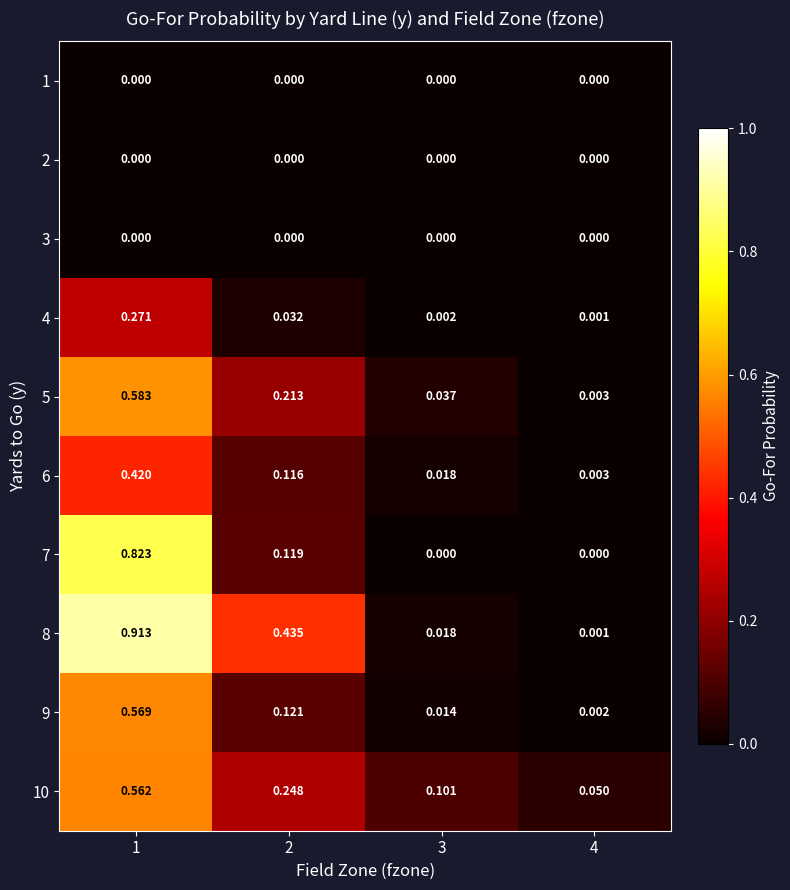

Is the value of 5 at 4 greater than the value of 8 at 4?

Yes